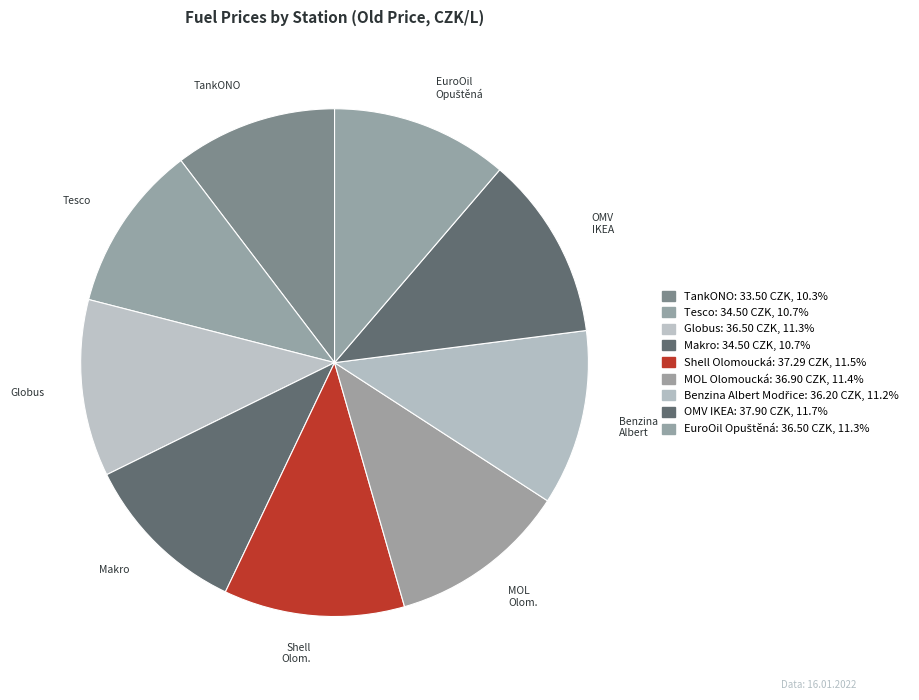

To the nearest percent, what portion does MOL Olomoucká represent?

11%